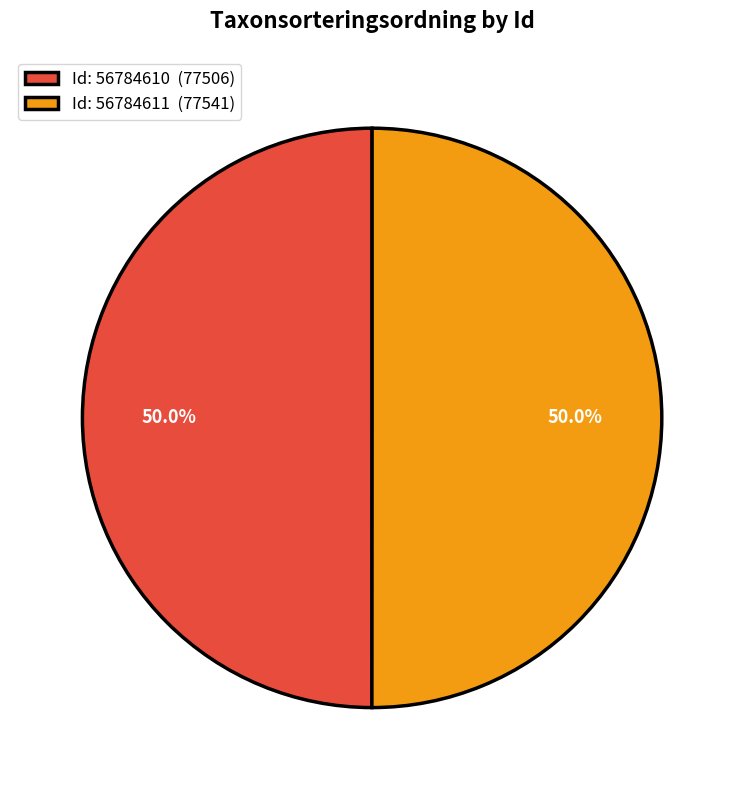

What is the ratio of the value at Id: 56784610 (77506) to the value at Id: 56784611 (77541)?

1.0